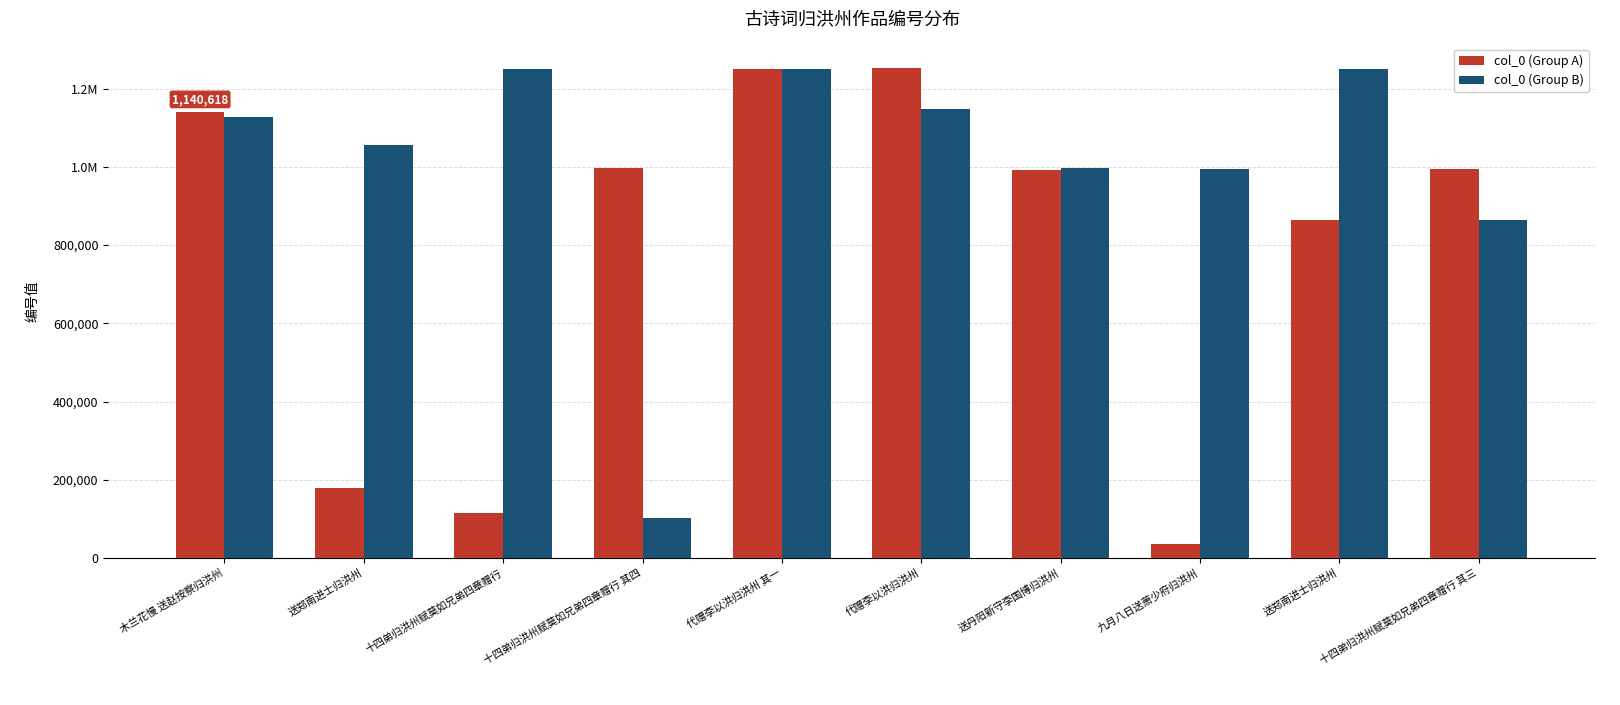

List the series in order of their peak value, highest first.

col_0 (Group A), col_0 (Group B)